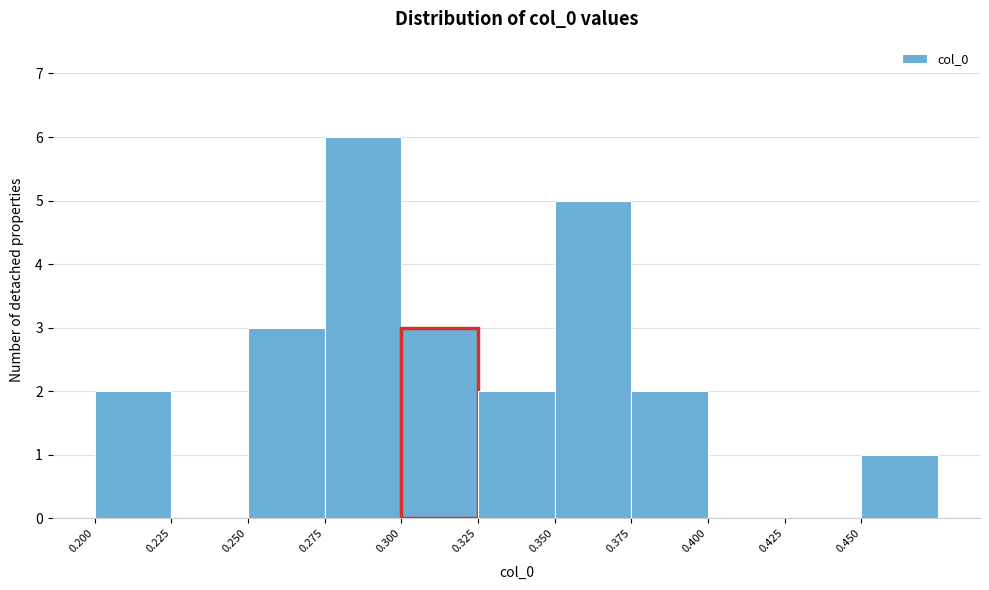

What is the height of the bar covering 0.450 to 0.475 on the x-axis? The values are not printed on the chart, so give them approximately, as read against the axis.

1